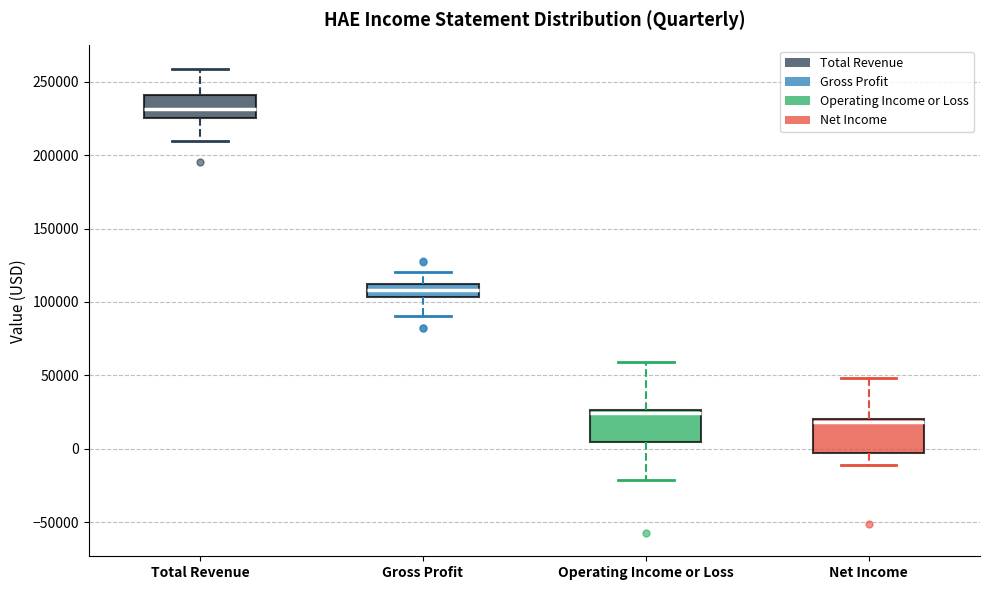

Reading left to right, read every box against the y-axis: the position of its median line, the range the box covers, and the ends of its whiskers. The values are not printed on the chart, so give them approximately, as read against the axis.

Total Revenue: median 230000, box 225000 to 240000, whiskers 210000 to 260000
Gross Profit: median 110000 (inside the box), box 105000 to 110000, whiskers 90000 to 120000
Operating Income or Loss: median 25000 (just below the box's upper edge), box 5000 to 25000, whiskers -20000 to 60000
Net Income: median 20000 (just below the box's upper edge), box -5000 to 20000, whiskers -10000 to 50000